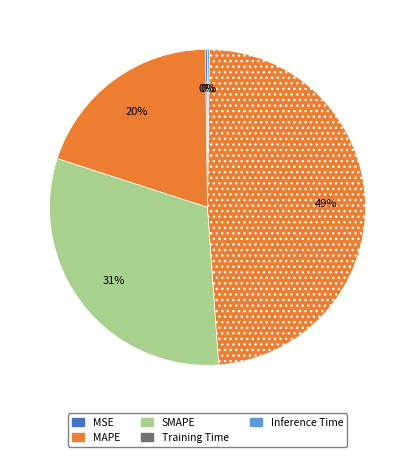

How many segments does this pie chart have?

5